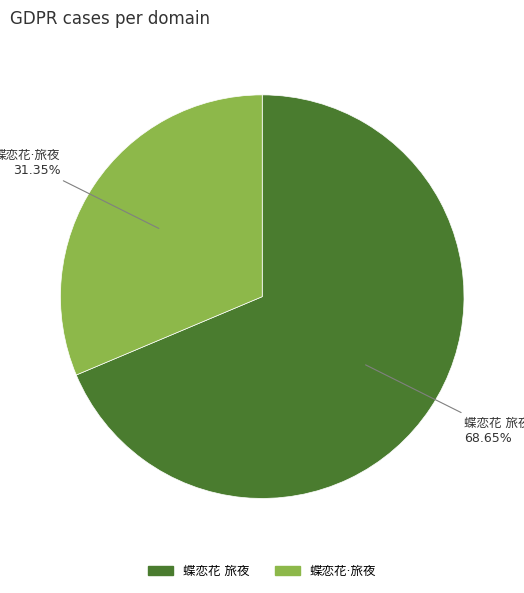

Is there any slice that represents more than half of the pie?

Yes